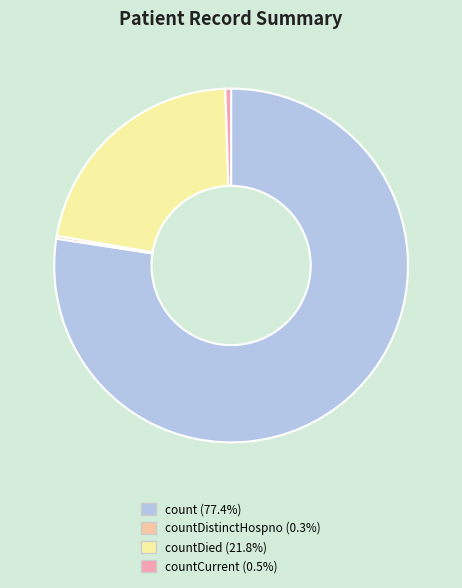

To the nearest percent, what is the difference between the largest and smallest slice percentages?

77%